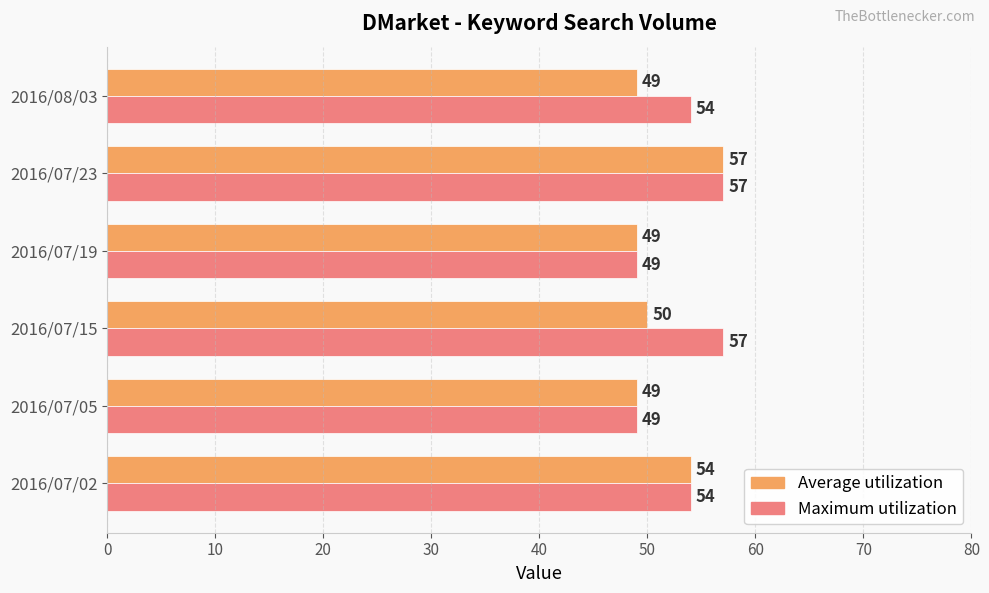

What is the difference between the second highest and second lowest values in the Maximum utilization series?

8